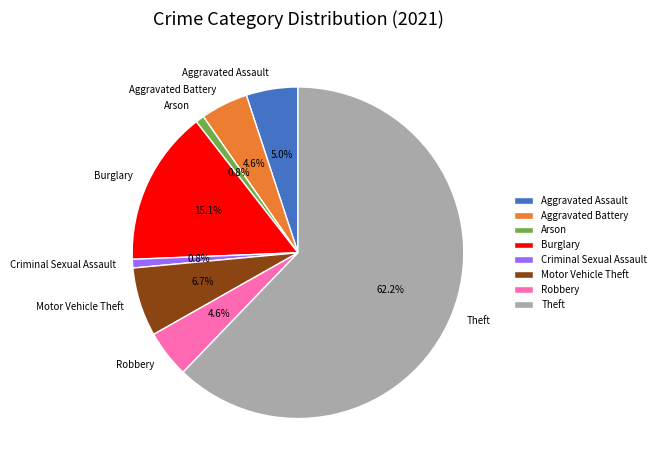

Between Motor Vehicle Theft and Robbery, which is larger?

Motor Vehicle Theft